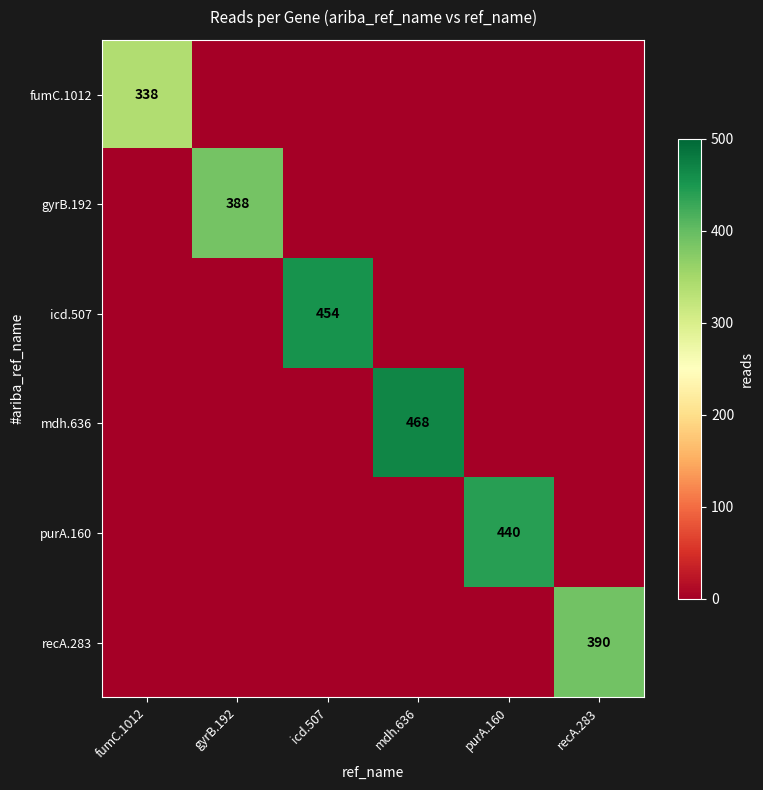

Is it true that purA.160 equals 604 at purA.160?

False